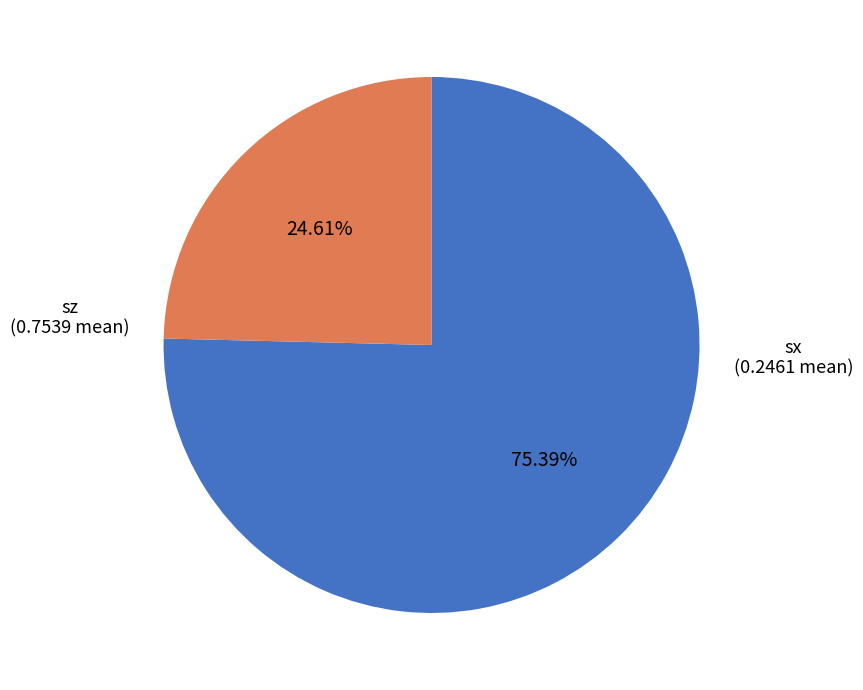

Does sx represent more than half of the total?

No